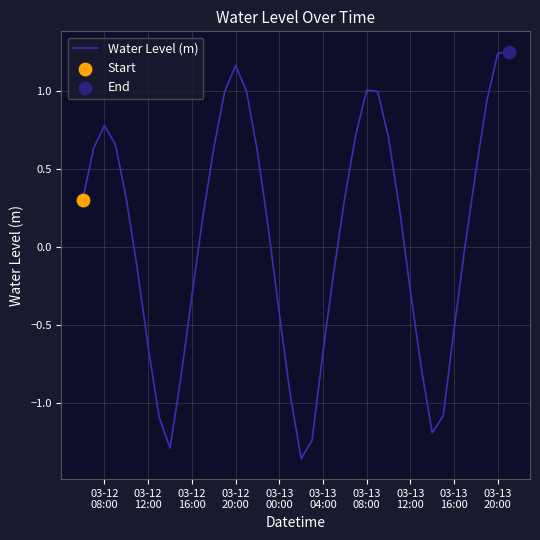

What is the difference between the maximum and minimum values?

2.6